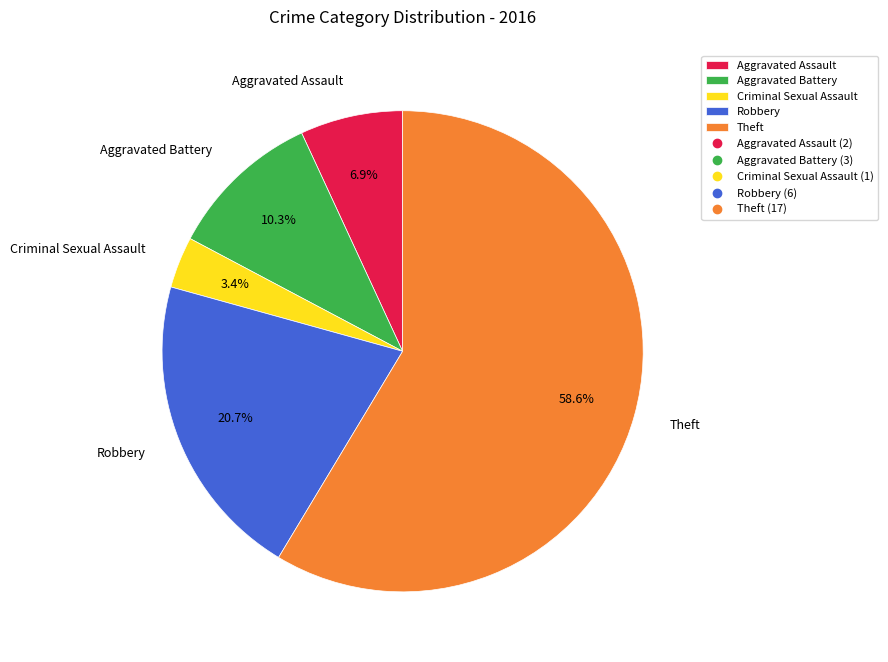

Does any single category account for the majority?

Yes